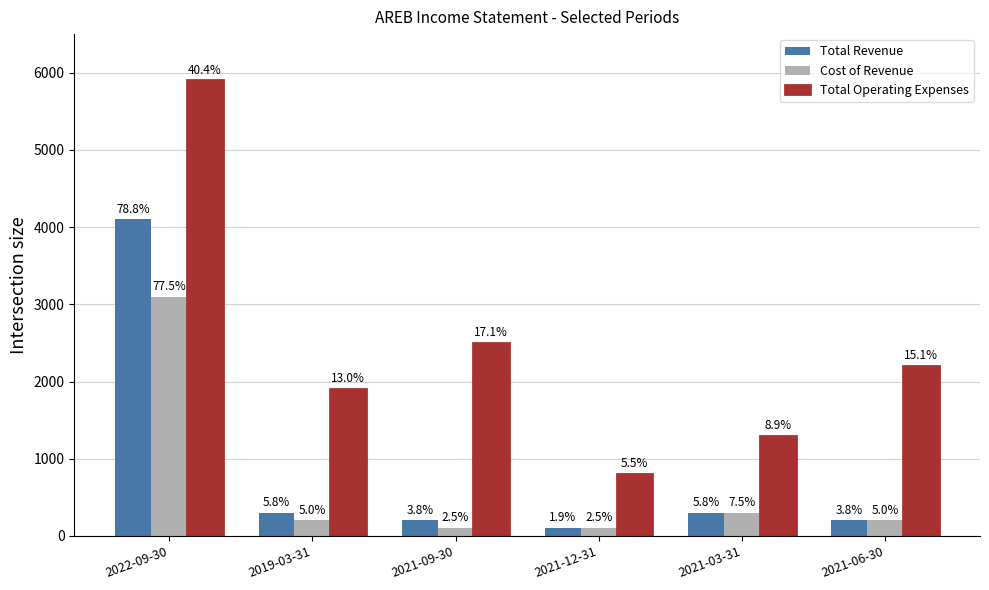

What is the total value across all series at 2021-12-31?

1000